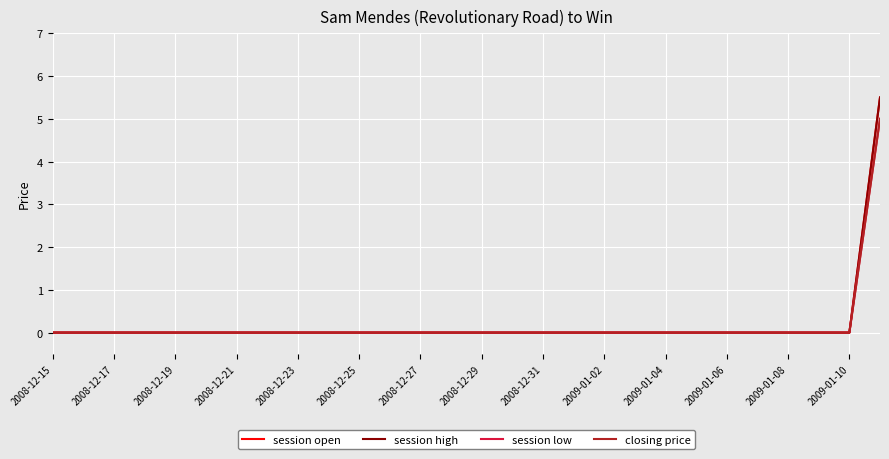

What is the difference between the maximum and minimum values in the closing price series?

5.0